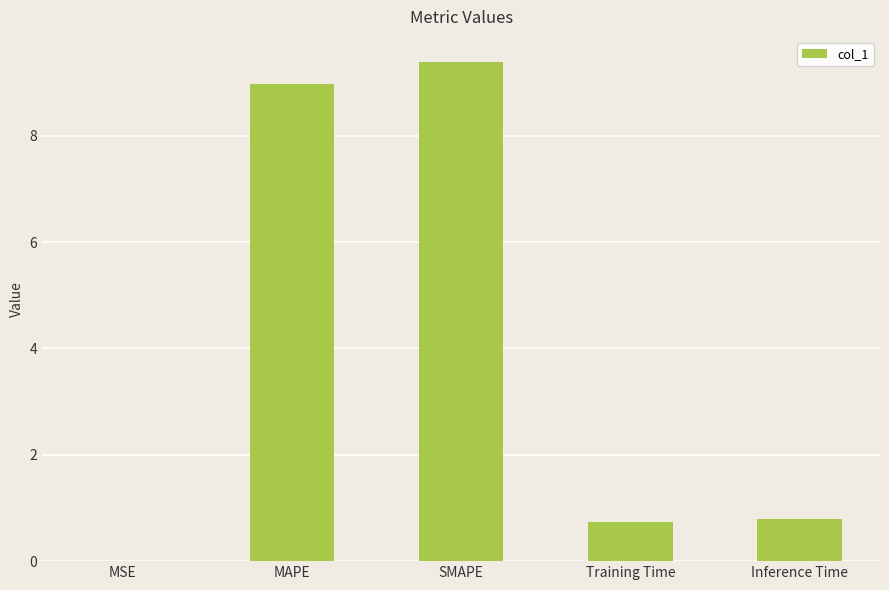

Between MAPE and Training Time, which is larger?

MAPE